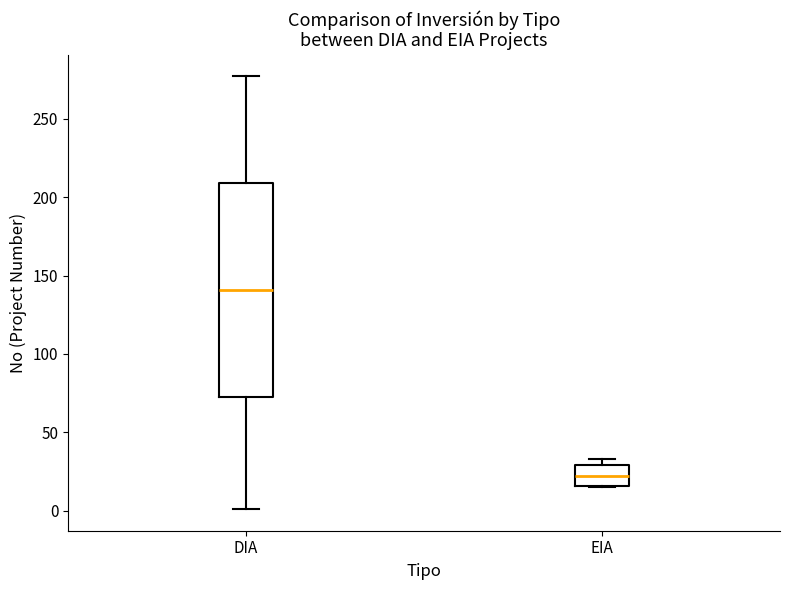

Reading left to right, transcribe this box plot: for each box, give where its median line is, the range the box spans, and where its two whiskers end, as read against the y-axis. The values are not printed on the chart, so give them approximately, as read against the axis.

DIA: median 140, box 70 to 210, whiskers 0 to 275
EIA: median 20, box 15 to 30, whiskers 15 to 35